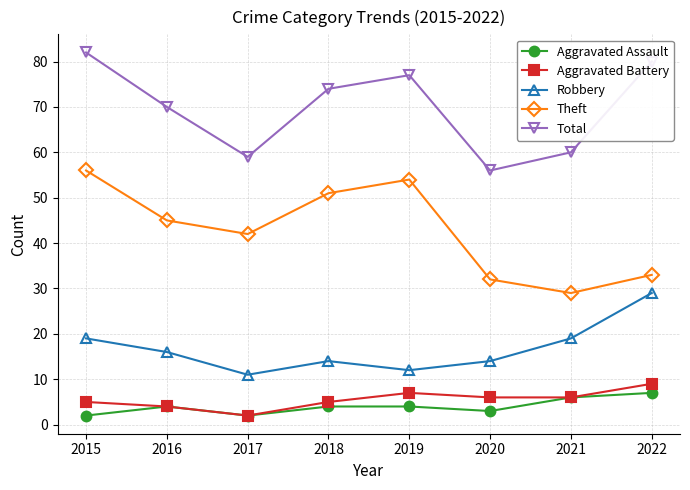

Where is the first local maximum for Theft?

2019